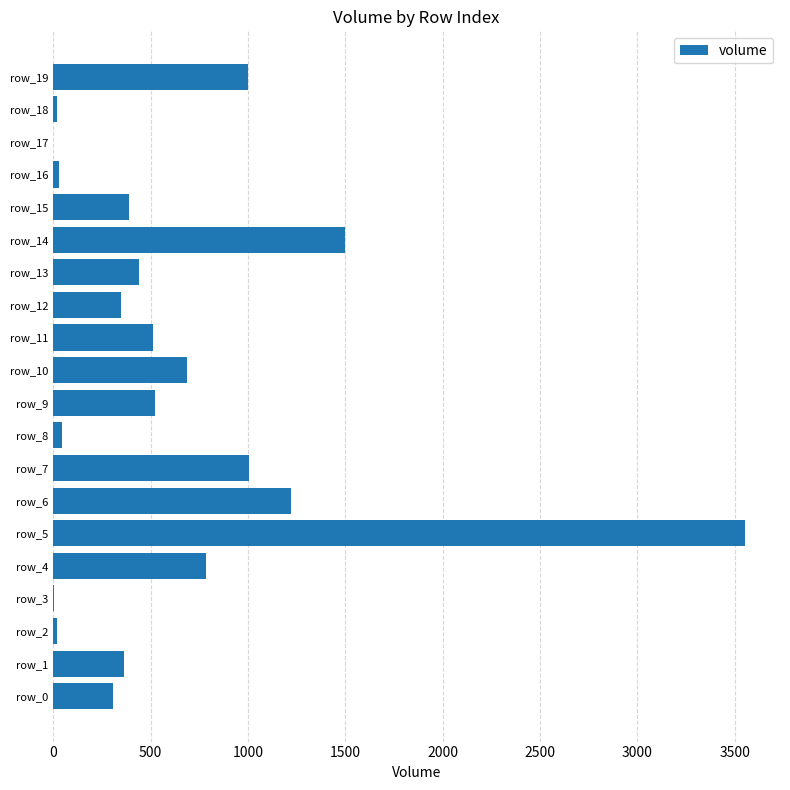

Which label corresponds to the largest value in the chart?

row_5